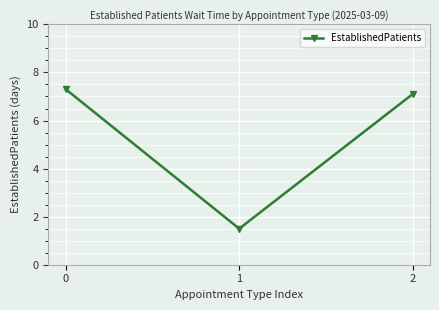

What is the average value?

5.3